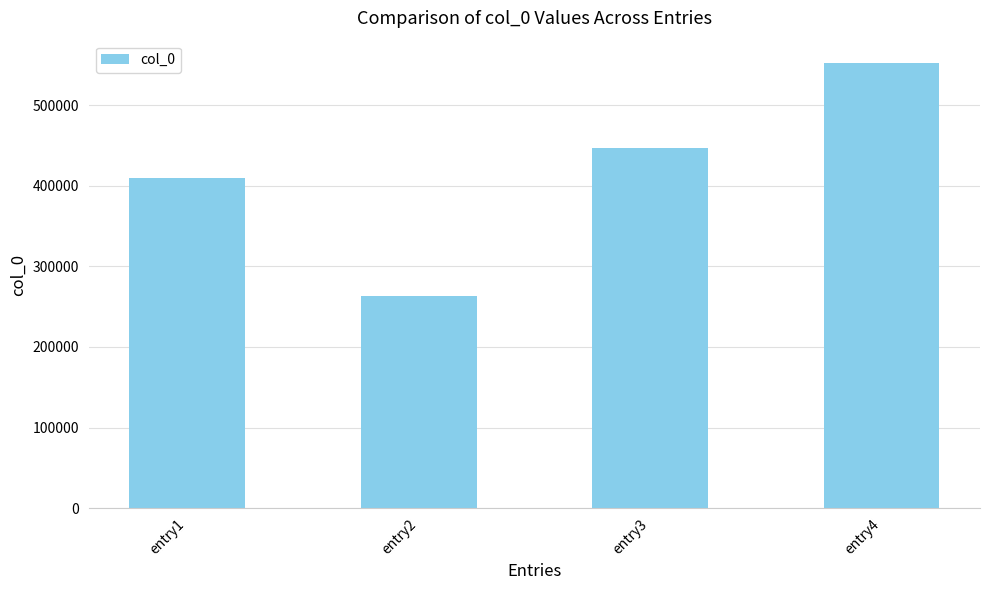

At which label is the value closest to 407800?

entry1